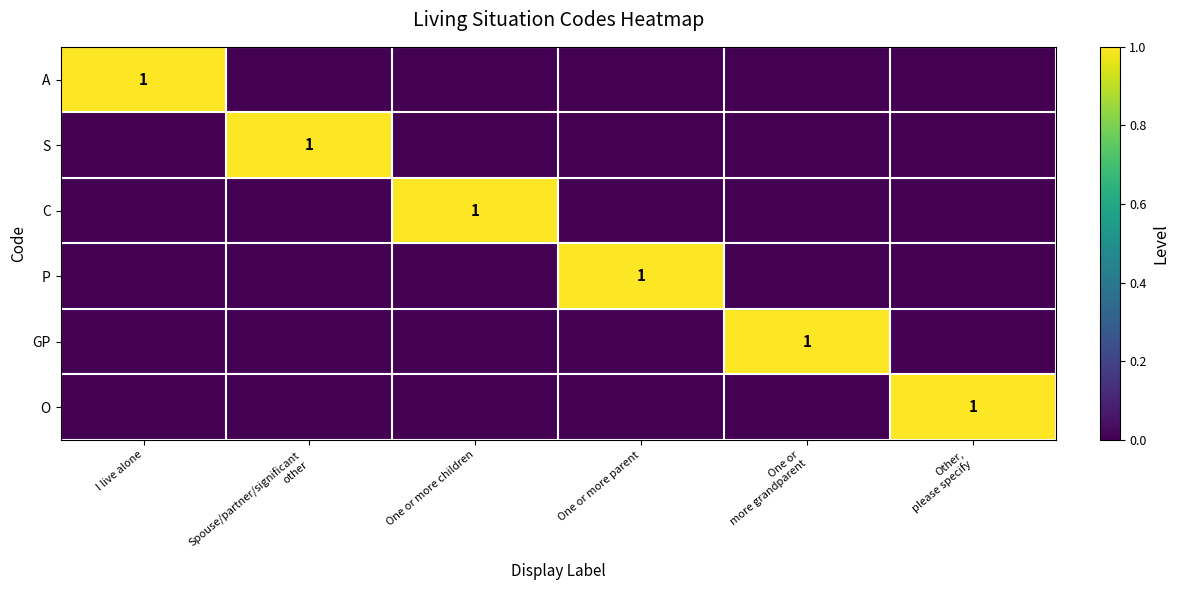

The A series shows 1 at I live alone. True or false?

True